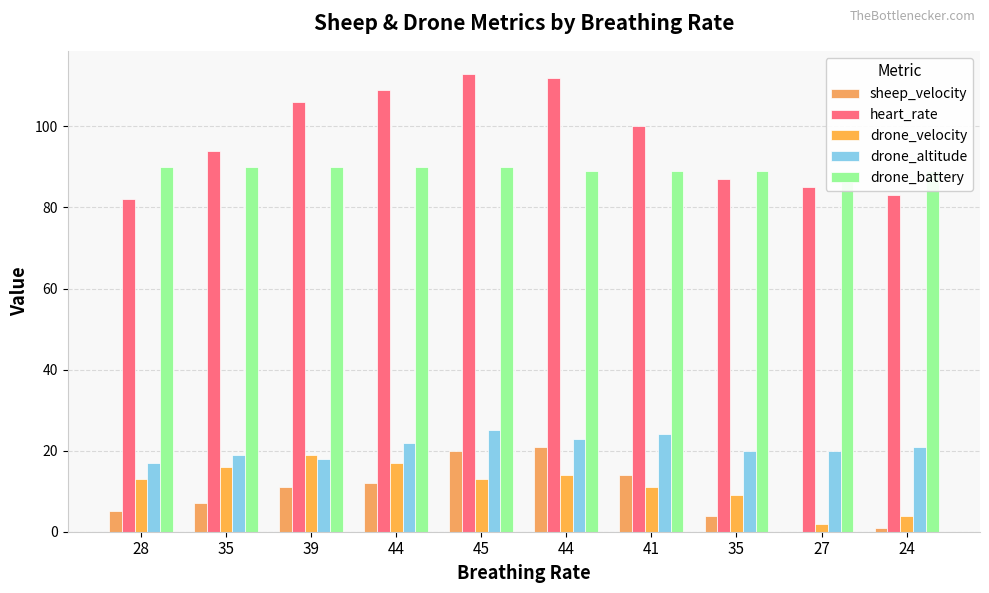

At 44, list the series in order from smallest to largest.

sheep_velocity, drone_velocity, drone_altitude, drone_battery, heart_rate